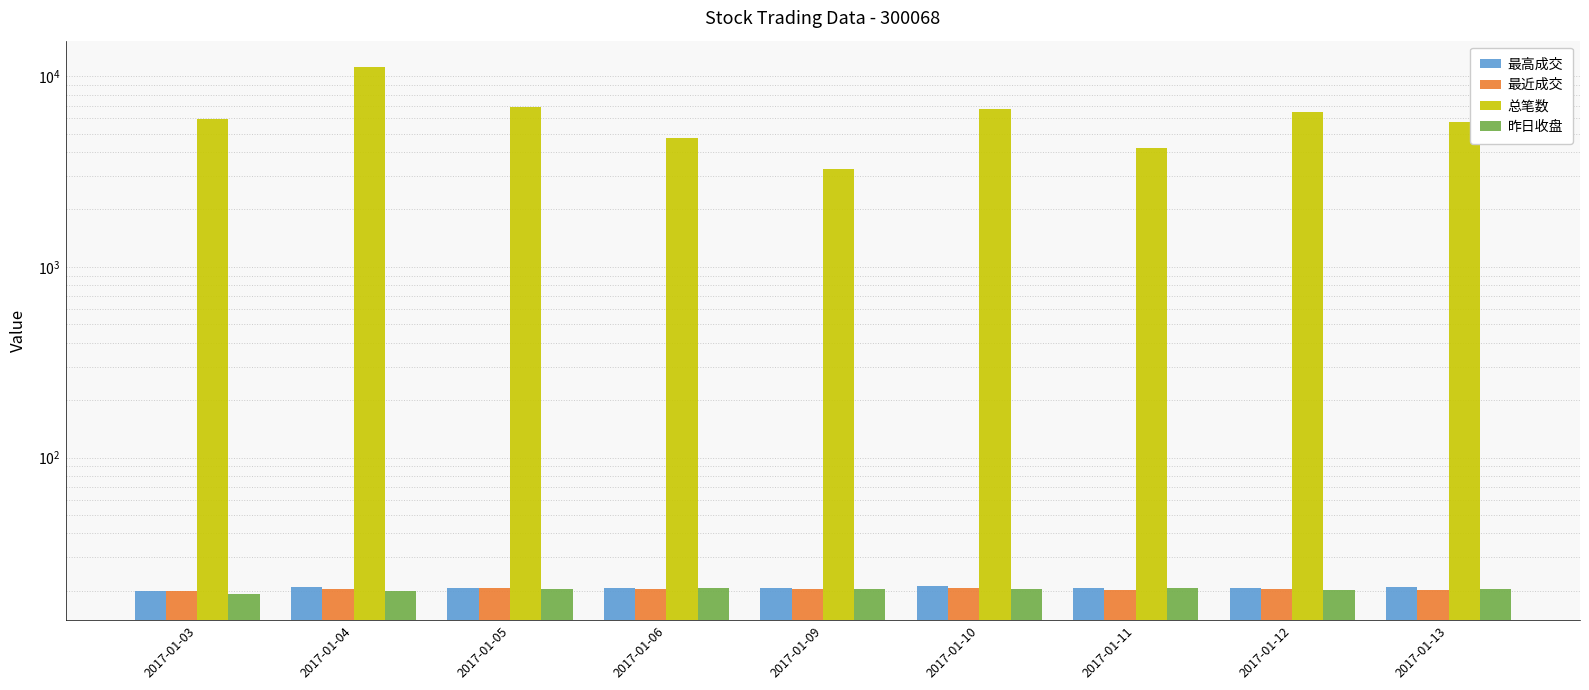

What is the value of the 昨日收盘 bar at the 2nd from the left?

19.9